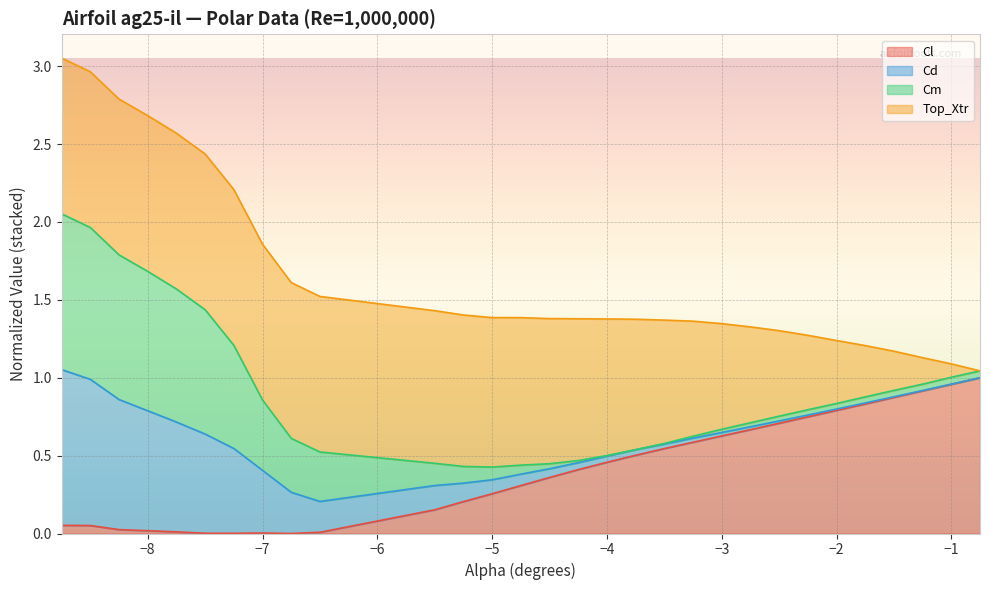

At how many categories does at least one series exceed 0?

30